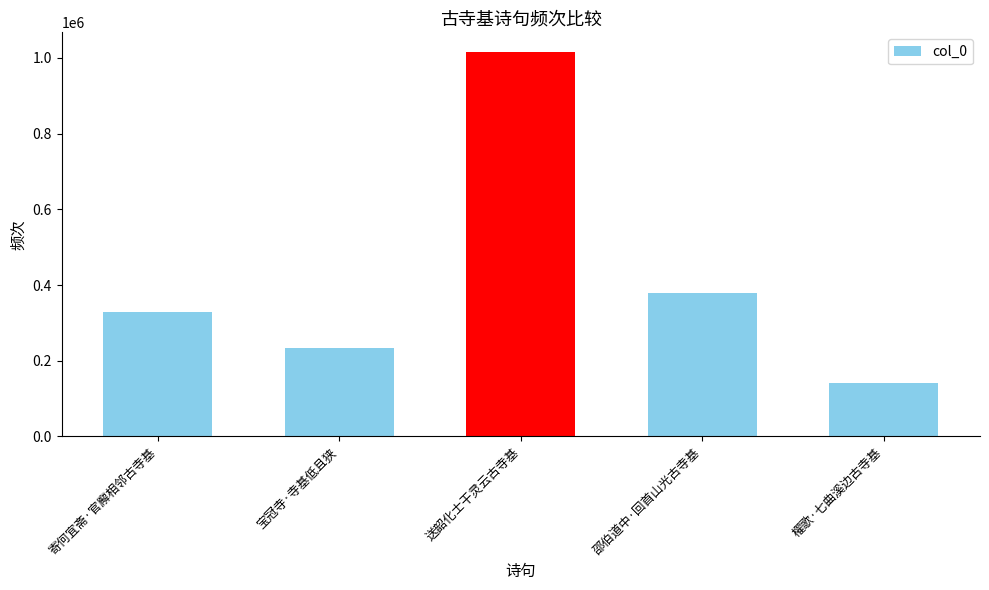

Reading right to left, list all the values displayed in this chart.

140333	377896	1016951	232708	328302